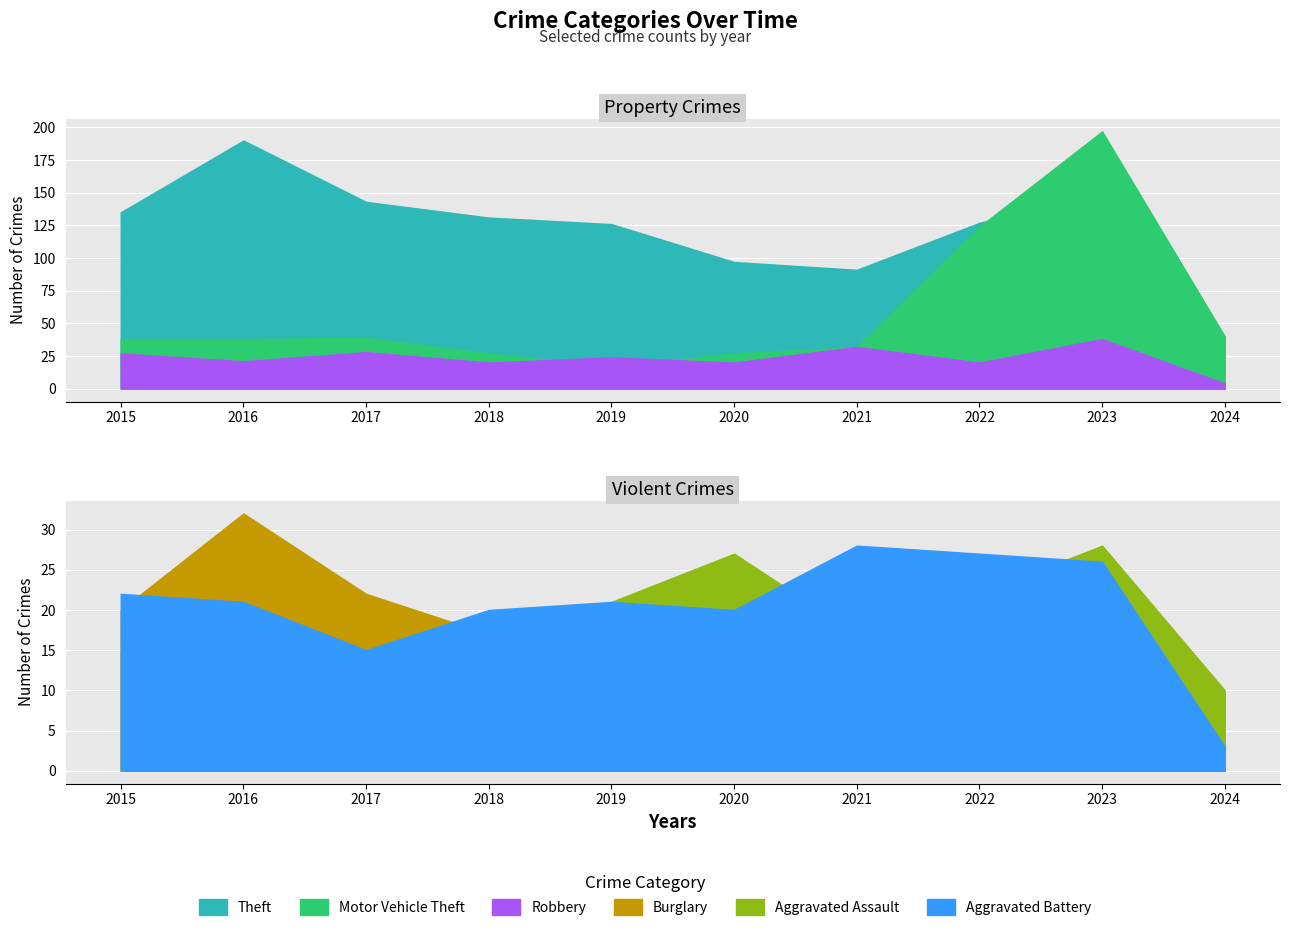

Which series has the largest total across all categories?

Theft